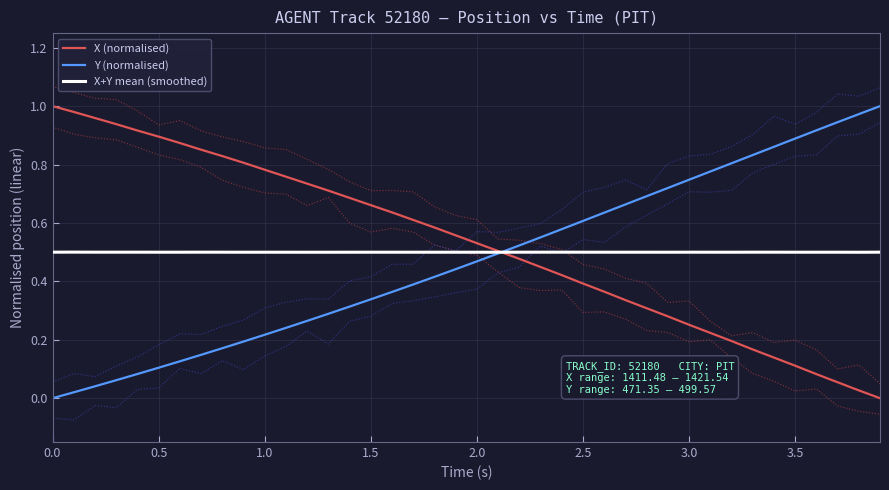

True or false: X+Y mean (smoothed) has a value of 0.2 at 2.5.

False